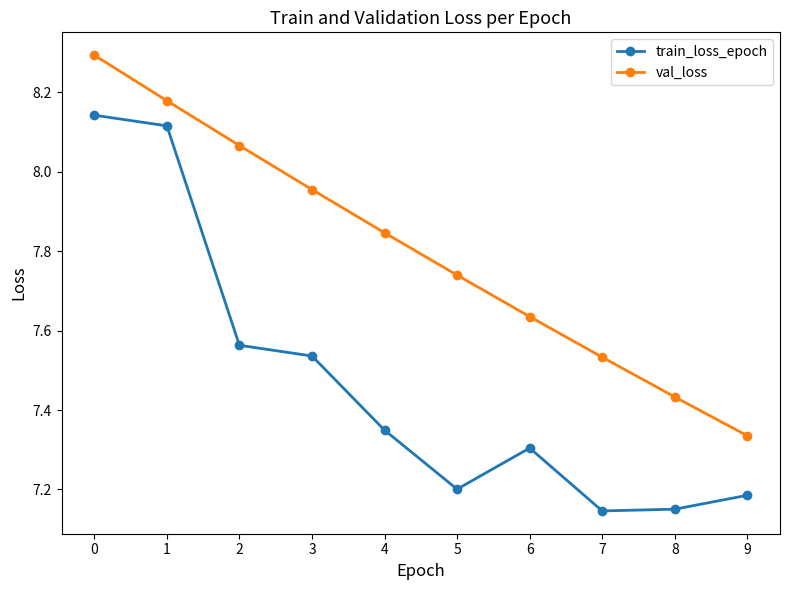

Count the number of categories in the chart.

10